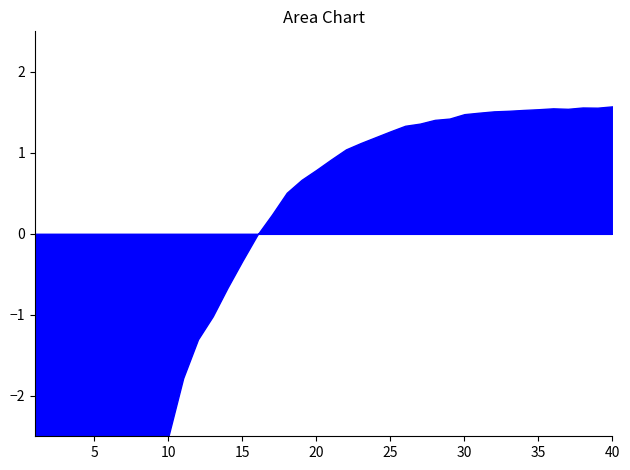

What is the maximum value shown in the chart?

1.6